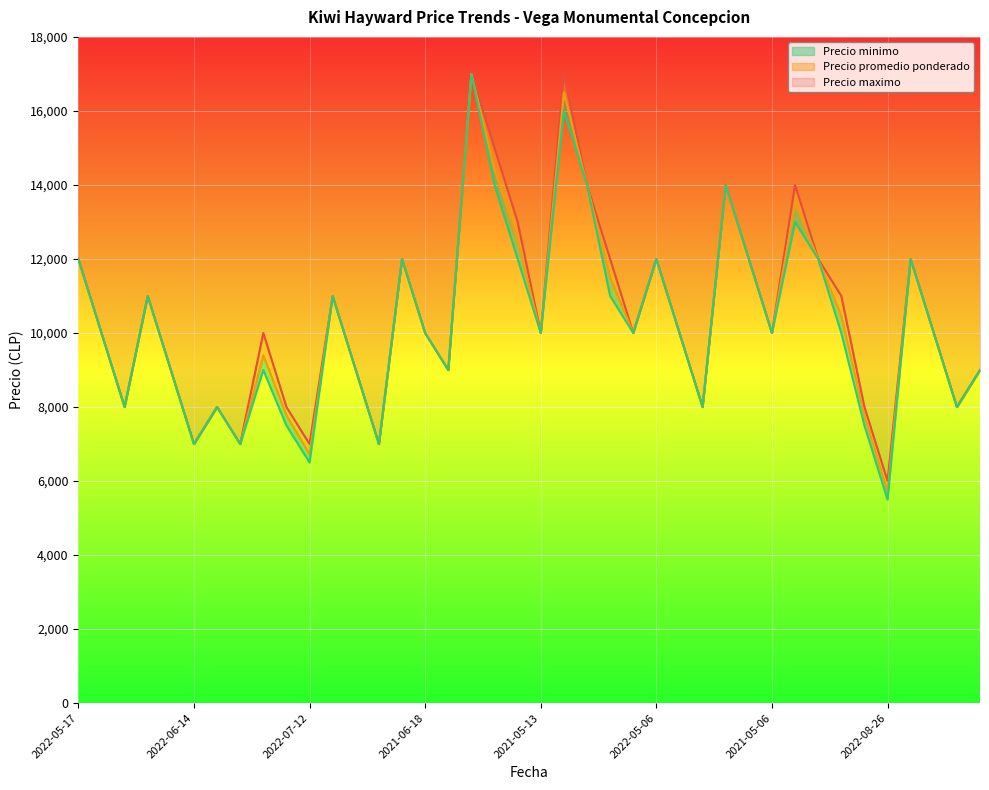

List the series in order of their overall mean, highest first.

Precio maximo, Precio promedio ponderado, Precio minimo